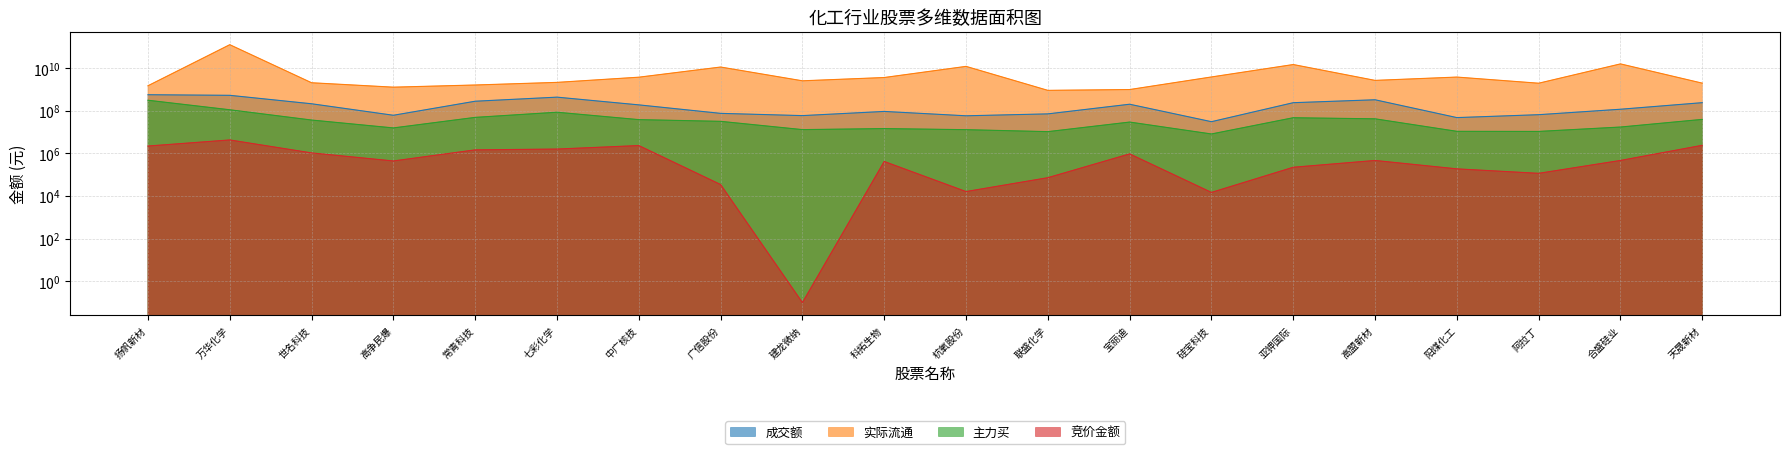

True or false: 成交额 and 实际流通 cross at least once.

False